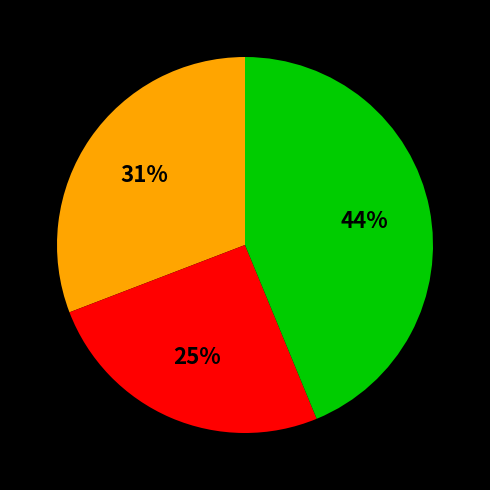

To the nearest percent, what is the average slice percentage?

33%